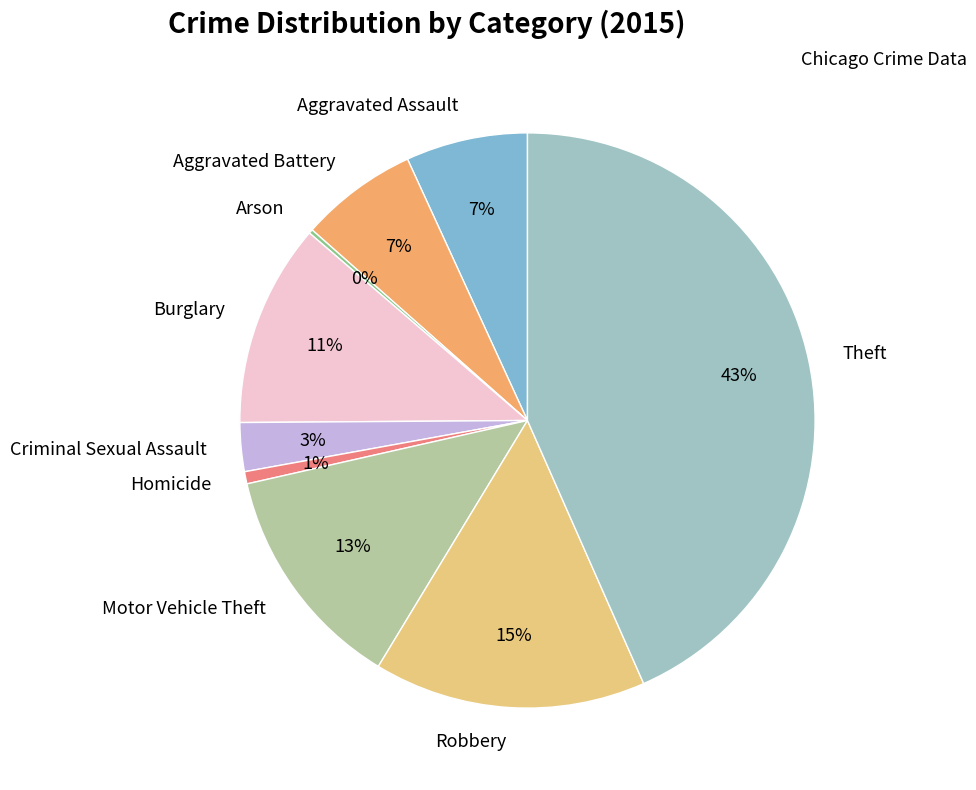

Does Motor Vehicle Theft represent more than half of the total?

No